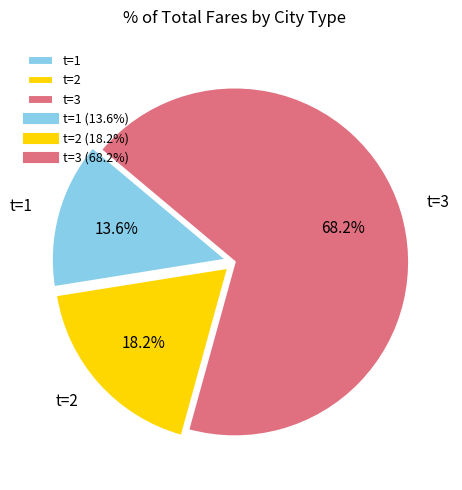

What is the majority slice?

t=3